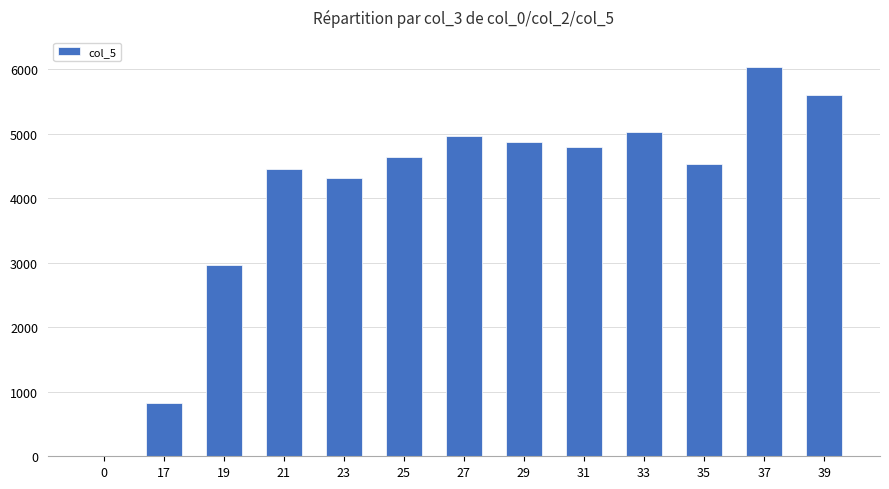

Reading left to right, transcribe all the data shown in this chart.

0.0	821.9	2961.5	4460.2	4312.3	4637.3	4967.9	4878.8	4792.3	5029.4	4536.0	6039.1	5603.6